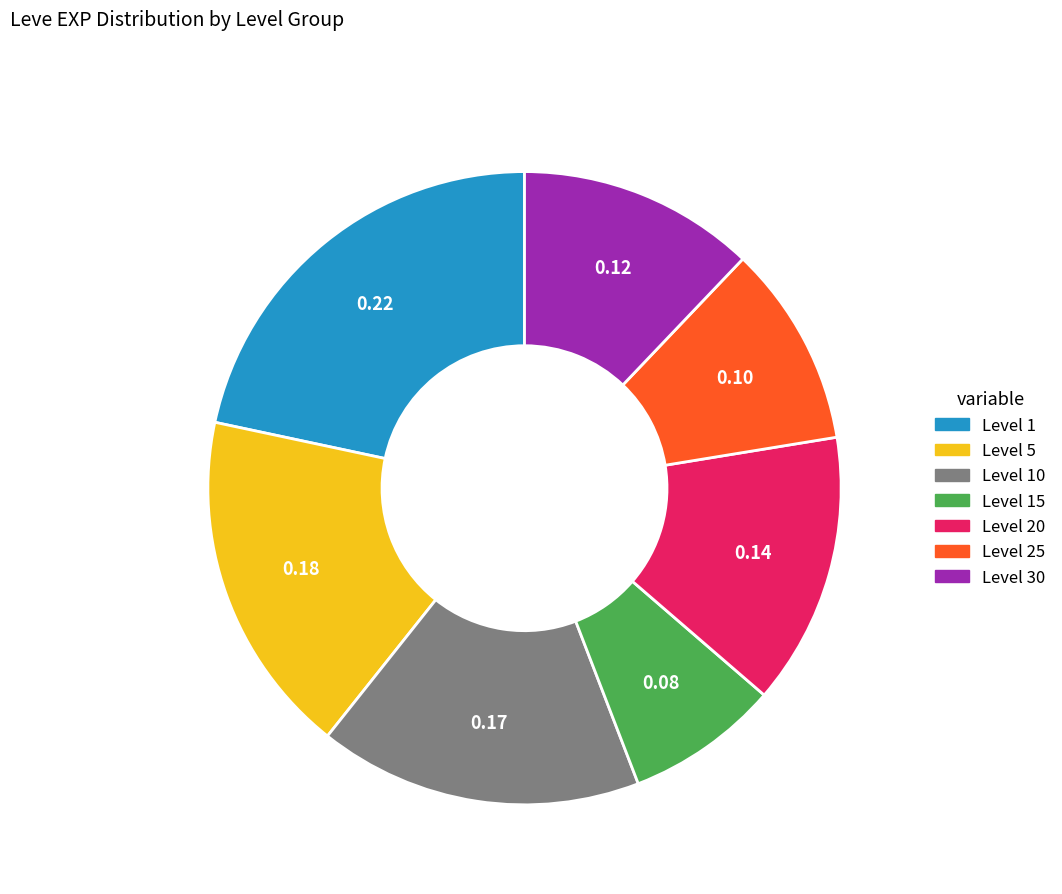

Is there any slice that represents more than half of the pie?

No